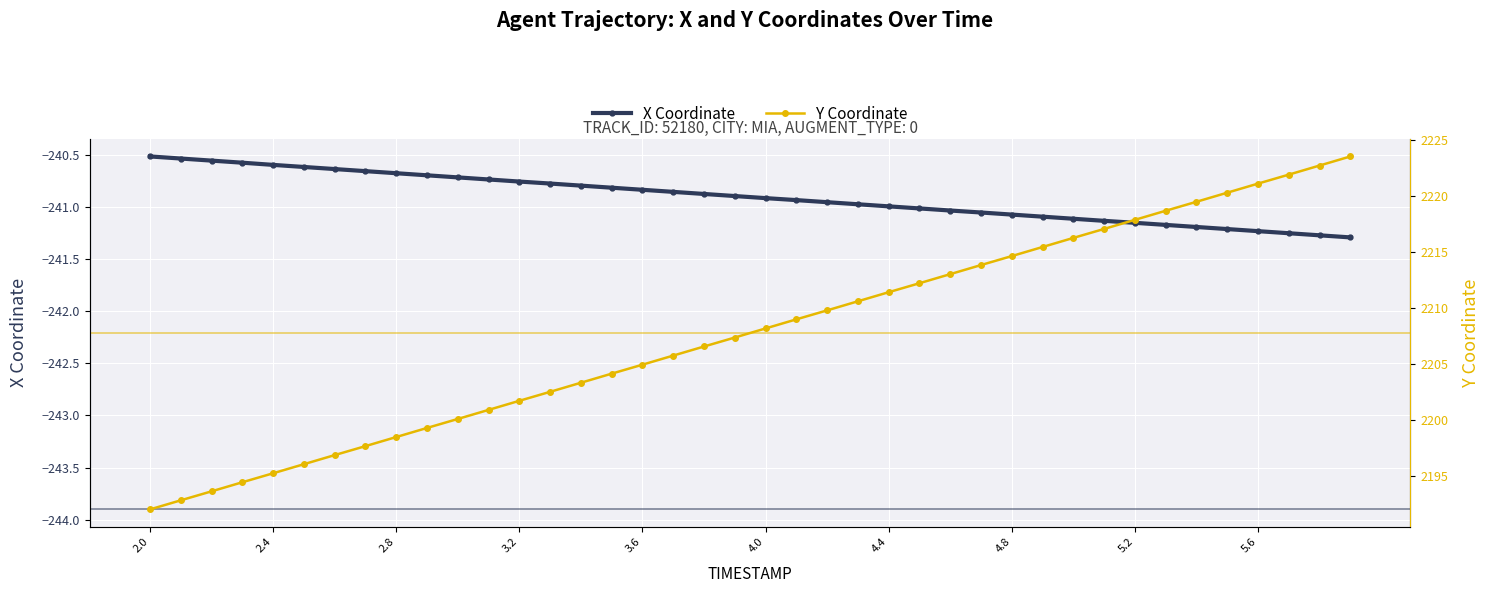

Where is X Coordinate nearest to the value -240?

2.0